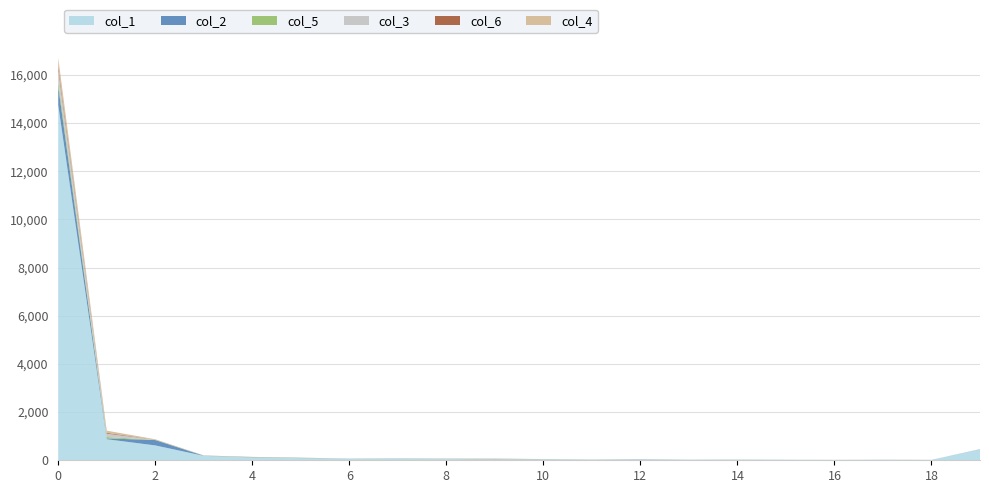

Reading right to left, extract all data points from this chart.

col_1: 19=451	18=16	17=25	16=18	15=23	14=28	13=24	12=42	11=25	10=45	9=36	8=57	7=72	6=66	5=90	4=119	3=184	2=617	1=874	0=14750
col_2: 19=7	18=1	17=0	16=0	15=0	14=1	13=0	12=1	11=1	10=0	9=6	8=2	7=3	6=1	5=6	4=7	3=4	2=223	1=34	0=778
col_5: 19=0	18=0	17=0	16=0	15=1	14=2	13=1	12=1	11=2	10=2	9=8	8=0	7=4	6=1	5=7	4=7	3=3	2=9	1=57	0=213
col_3: 19=5	18=0	17=0	16=0	15=0	14=0	13=1	12=0	11=0	10=1	9=5	8=4	7=3	6=2	5=1	4=1	3=3	2=8	1=140	0=495
col_6: 19=0	18=0	17=1	16=0	15=0	14=0	13=0	12=4	11=1	10=3	9=8	8=4	7=0	6=1	5=2	4=3	3=3	2=5	1=34	0=148
col_4: 19=0	18=0	17=0	16=0	15=0	14=2	13=1	12=0	11=1	10=1	9=1	8=5	7=4	6=4	5=2	4=4	3=4	2=10	1=91	0=330